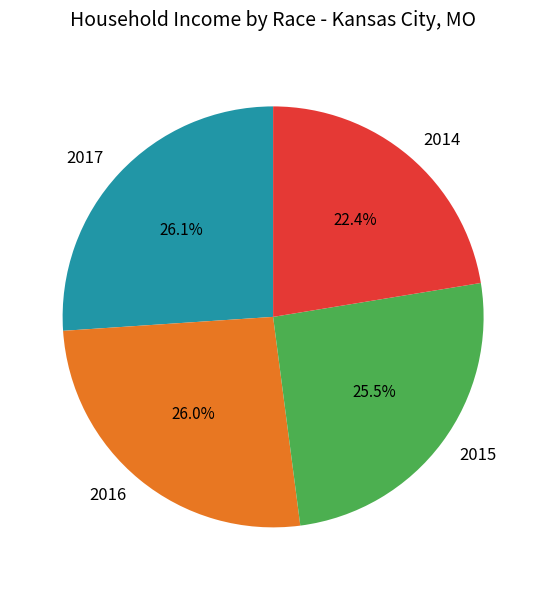

How many slices are in this pie chart?

4